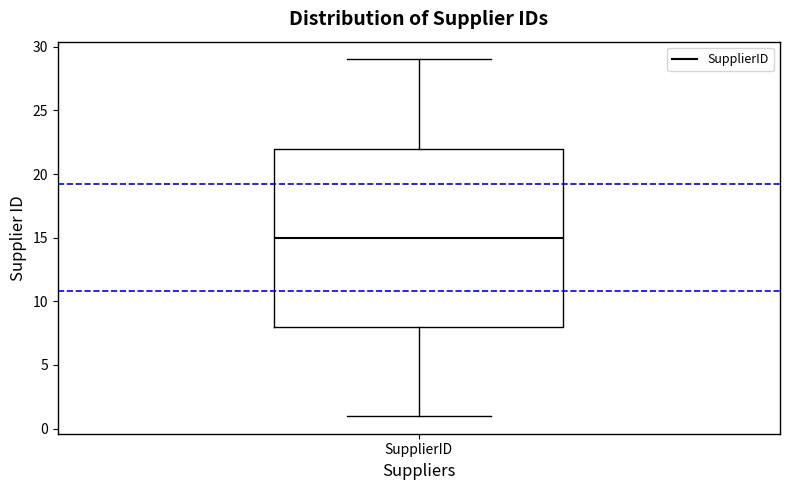

Where does the upper whisker of the box for SupplierID end on the y-axis? The values are not printed on the chart, so give them approximately, as read against the axis.

29